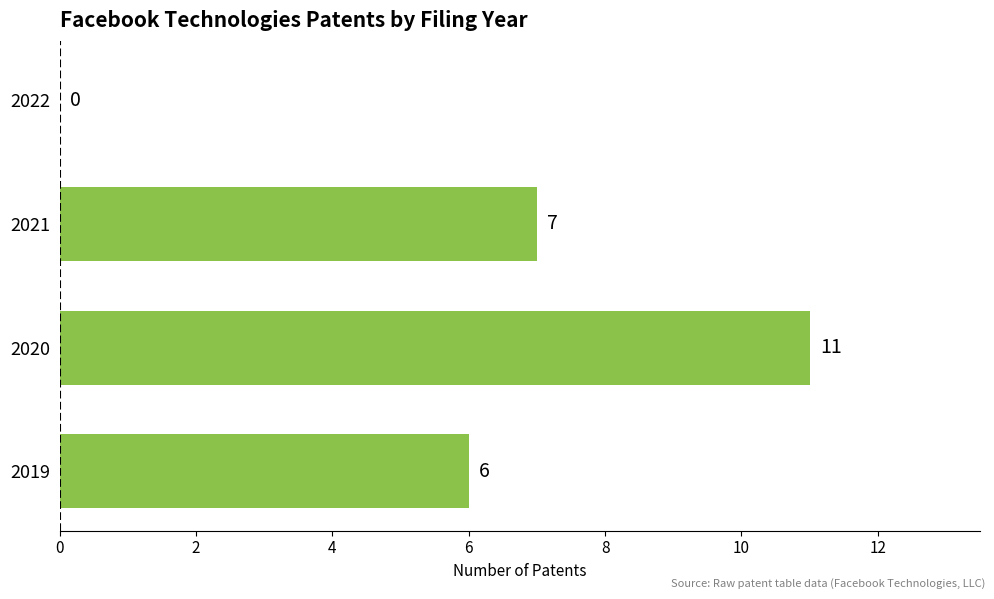

Reading top to bottom, transcribe all the data shown in this chart.

2022=0	2021=7	2020=11	2019=6